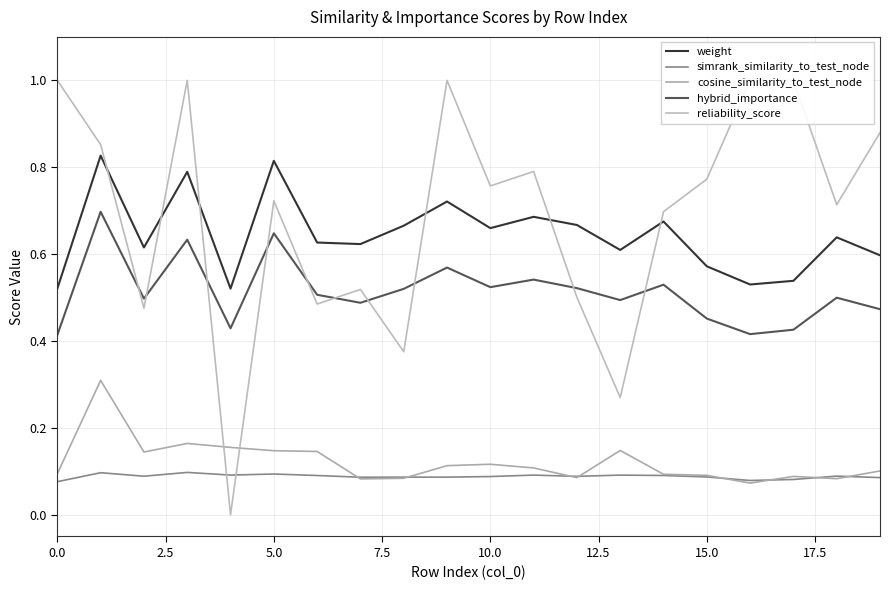

How many data points does each series have?

20